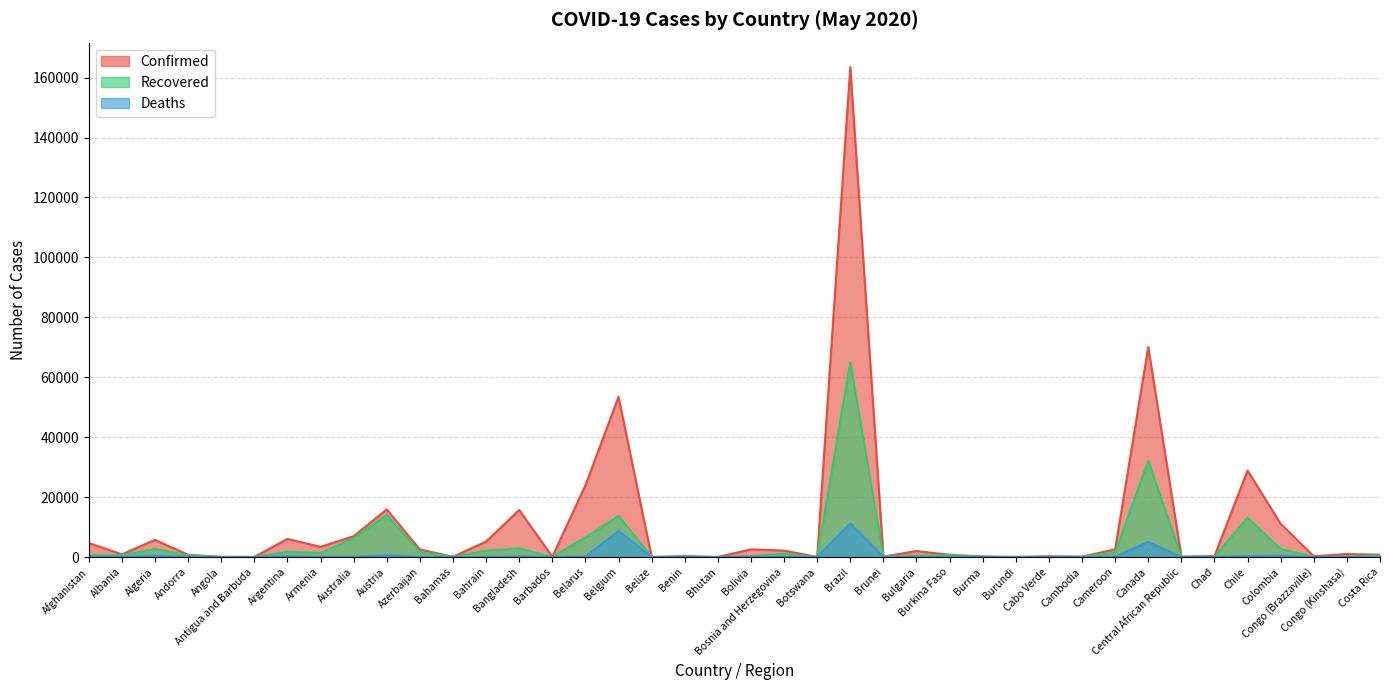

Which category has the lowest value in the Recovered series?

Bhutan